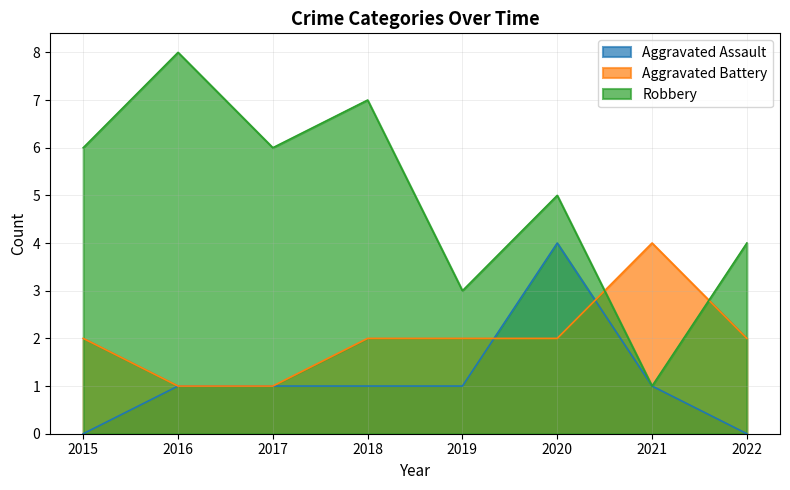

What is the sum of all Robbery values?

40